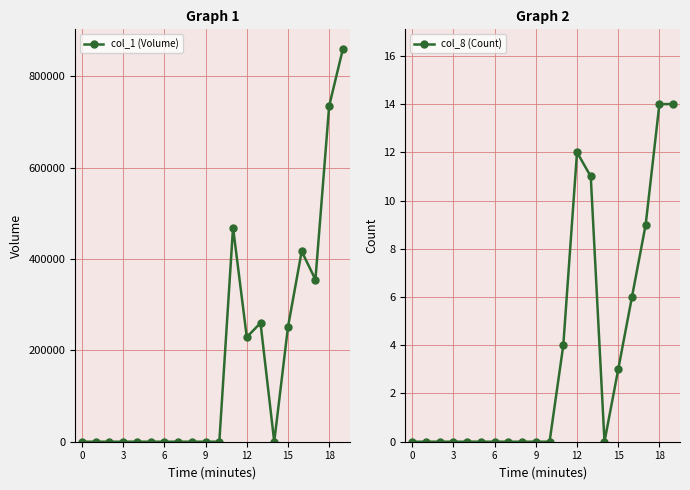

Between 19 and 9, which is larger?

19